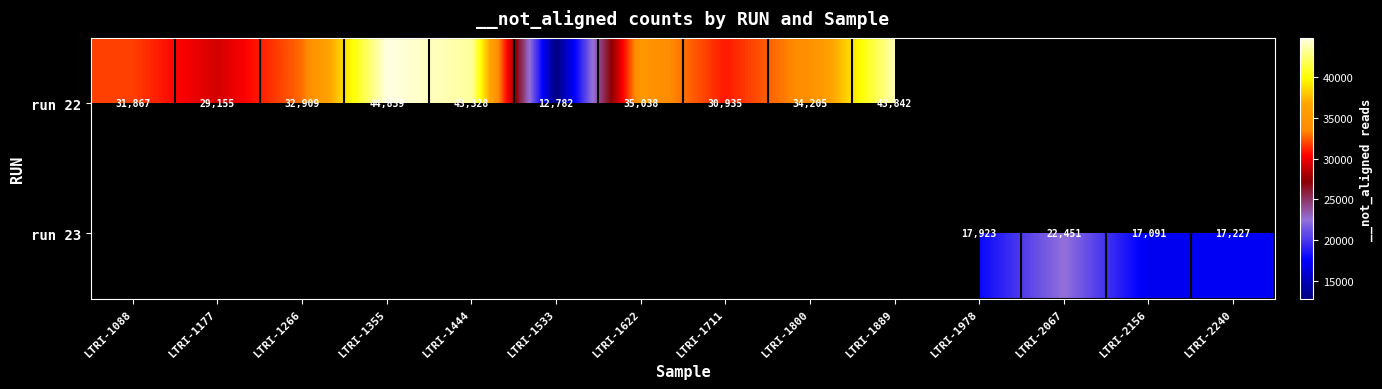

The value of run 22 at LTRI-1444 is 29942. True or false?

False